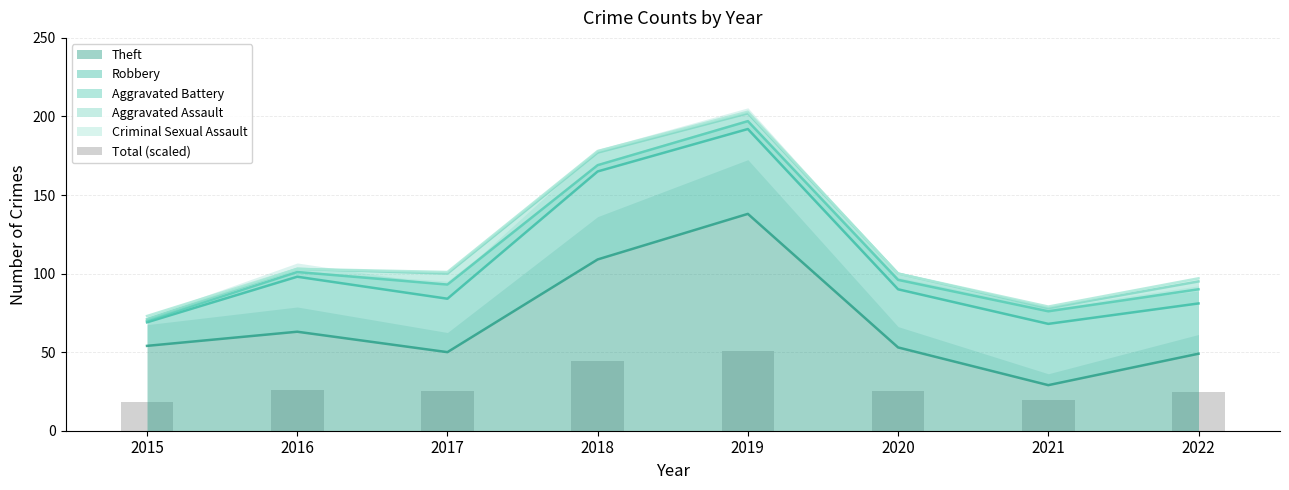

What is the value of the 7th bar from the left?

19.8